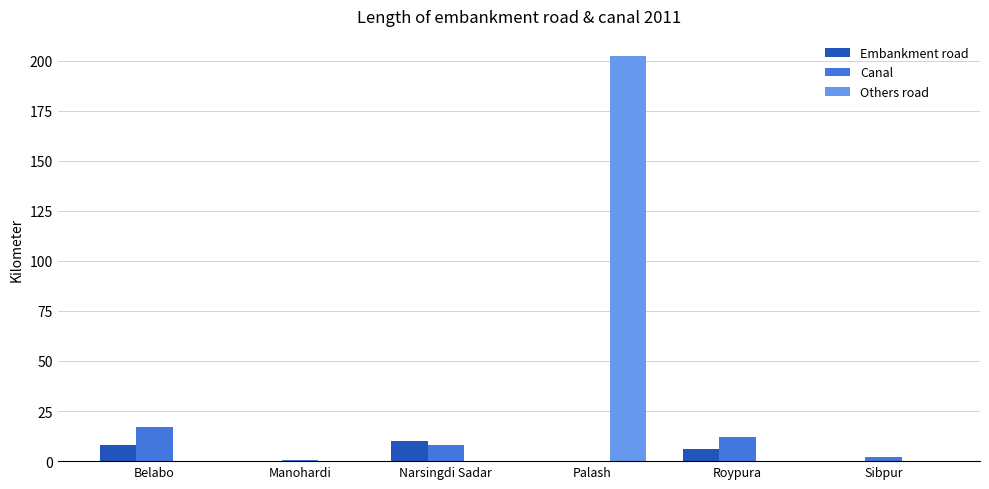

How many groups of bars are there?

6